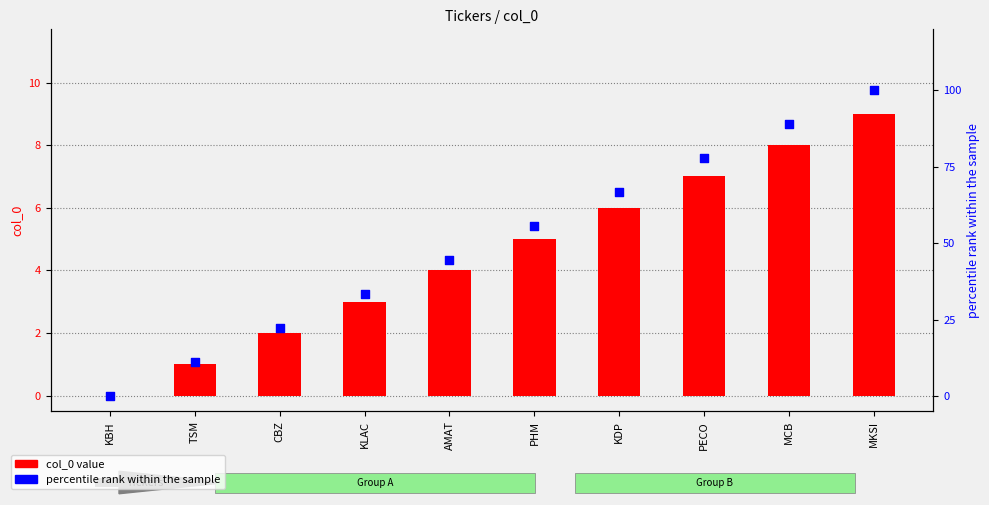

What are all the series names shown in the legend?

col_0 value, percentile rank within the sample